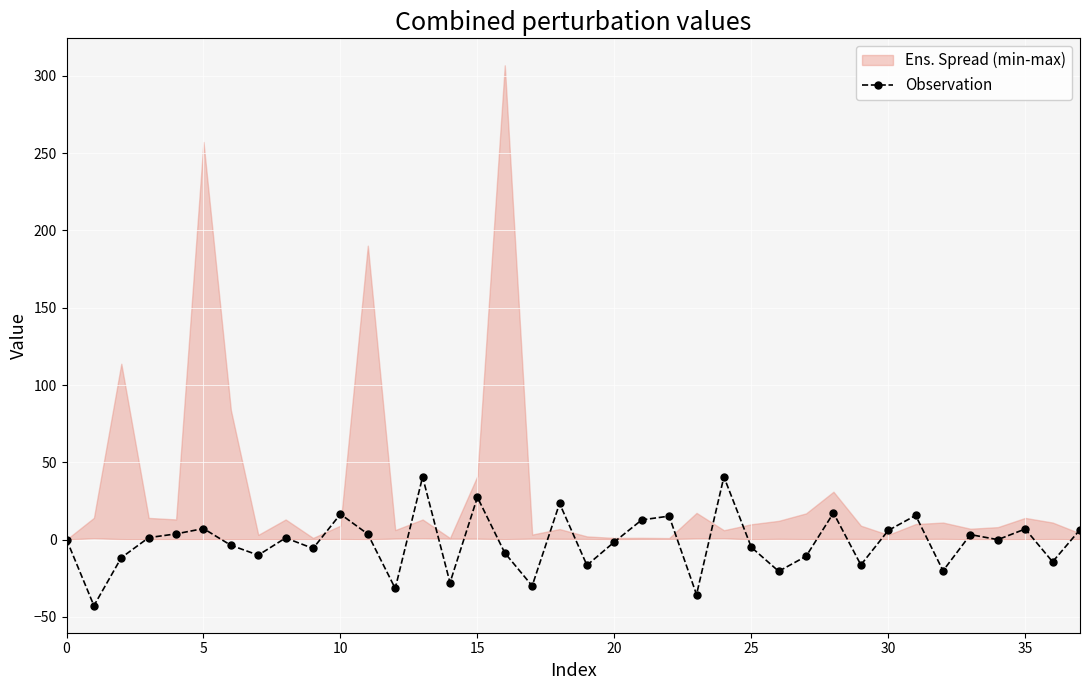

The chart shows a value of -20.2 at 32. True or false?

True